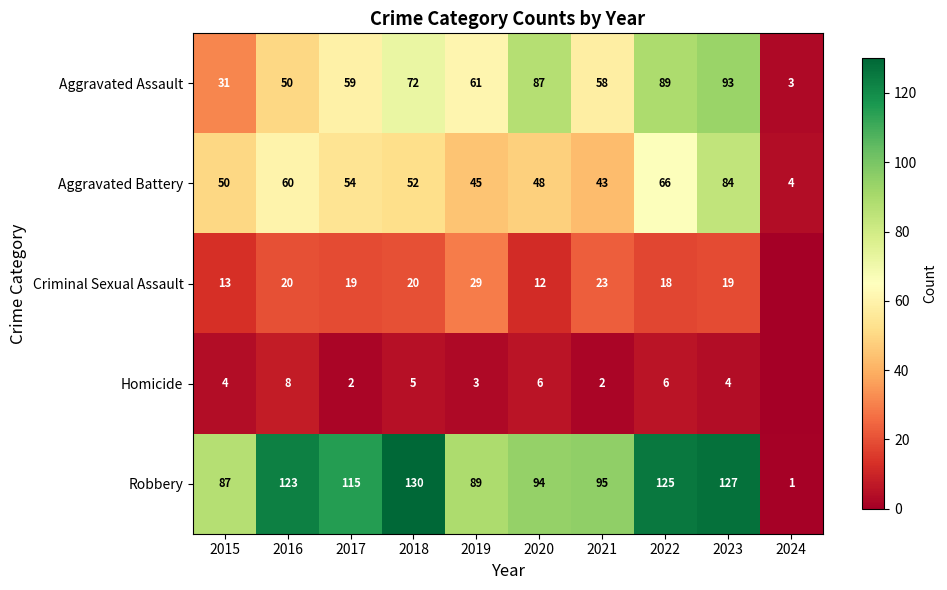

Is the value of Criminal Sexual Assault at 2021 greater than the value of Homicide at 2023?

Yes